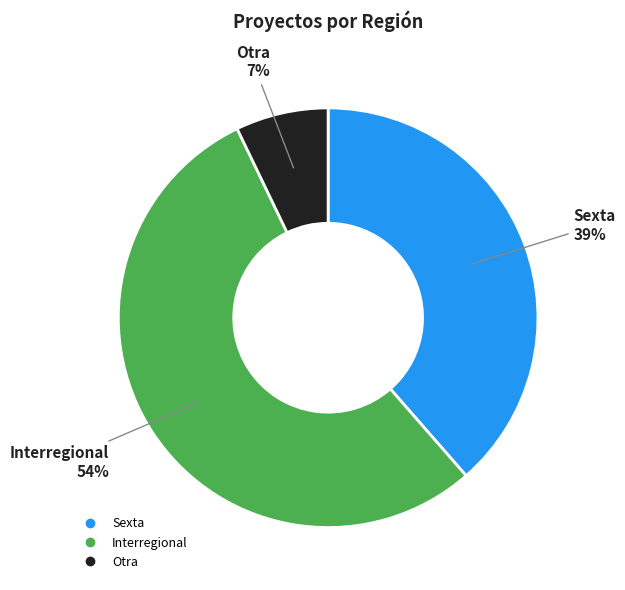

Is there a majority slice in this chart?

Yes